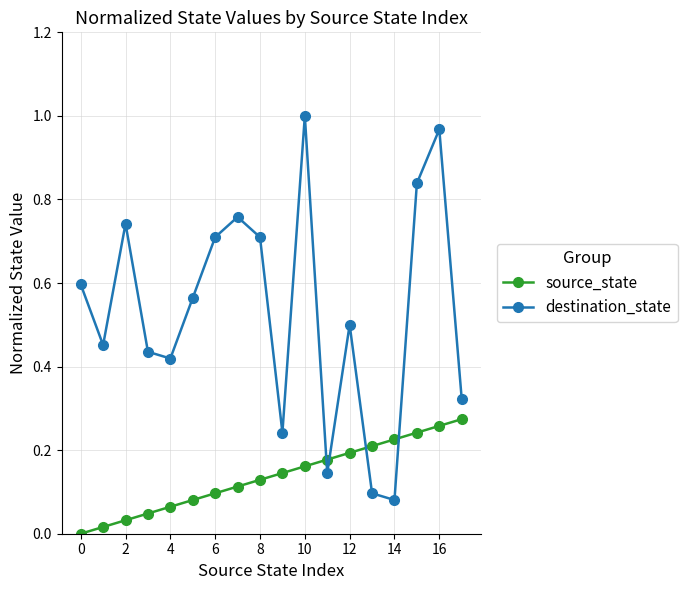

What is the difference between the second highest and second lowest values in the destination_state series?

0.9